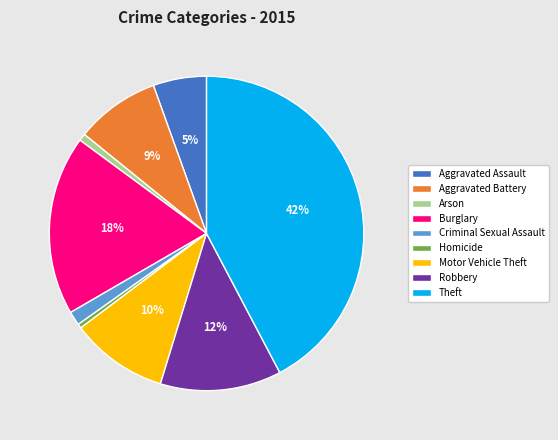

Does Theft represent more than half of the total?

No